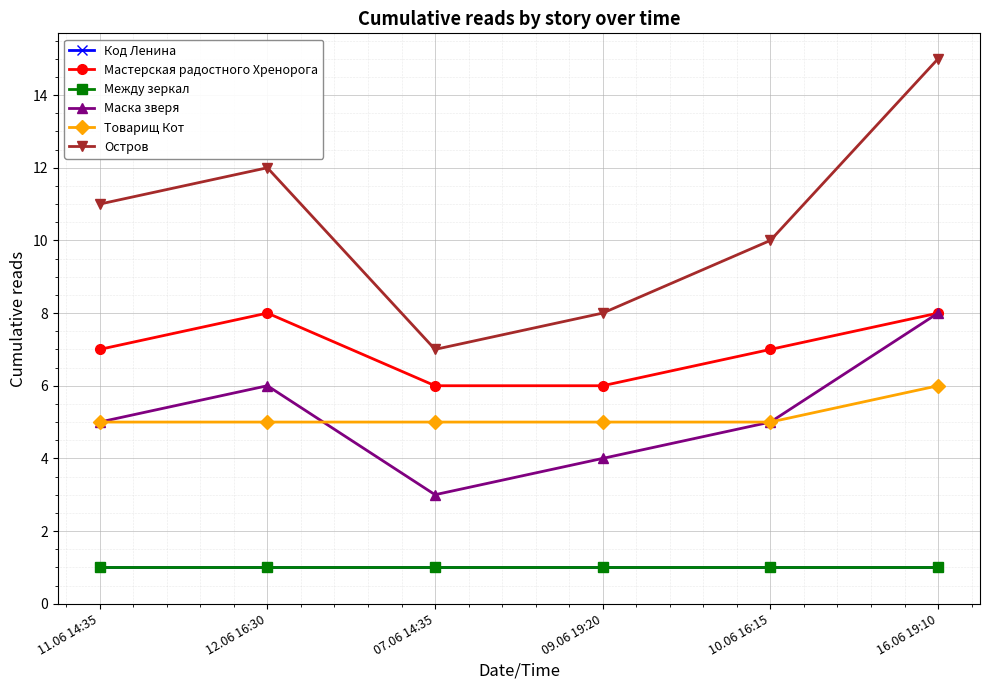

What is the label of the 1st point from the left?

11.06 14:35